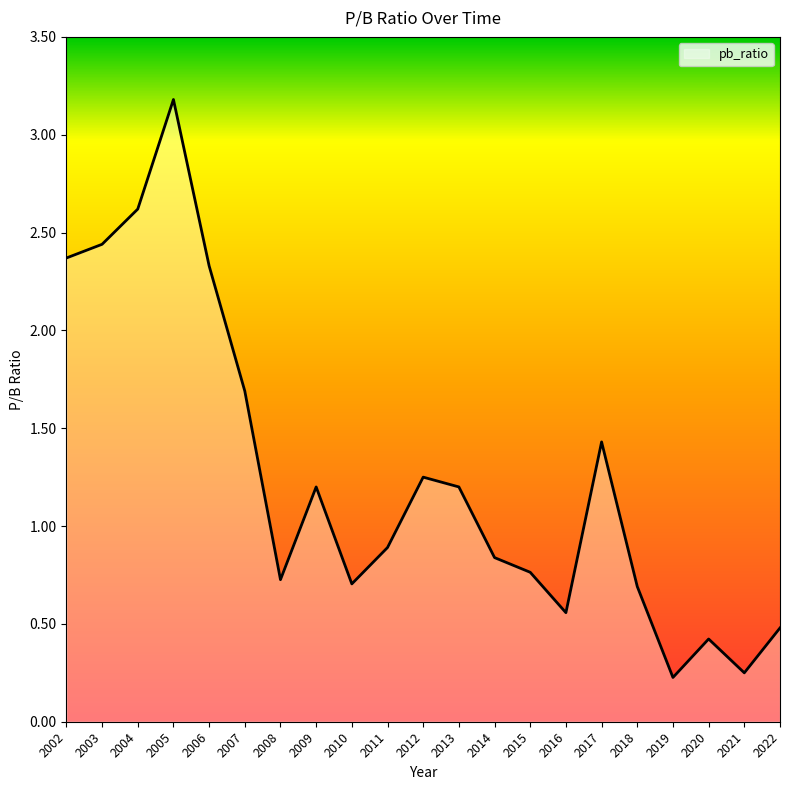

Is it true that the value at 2010 is 0.7?

True